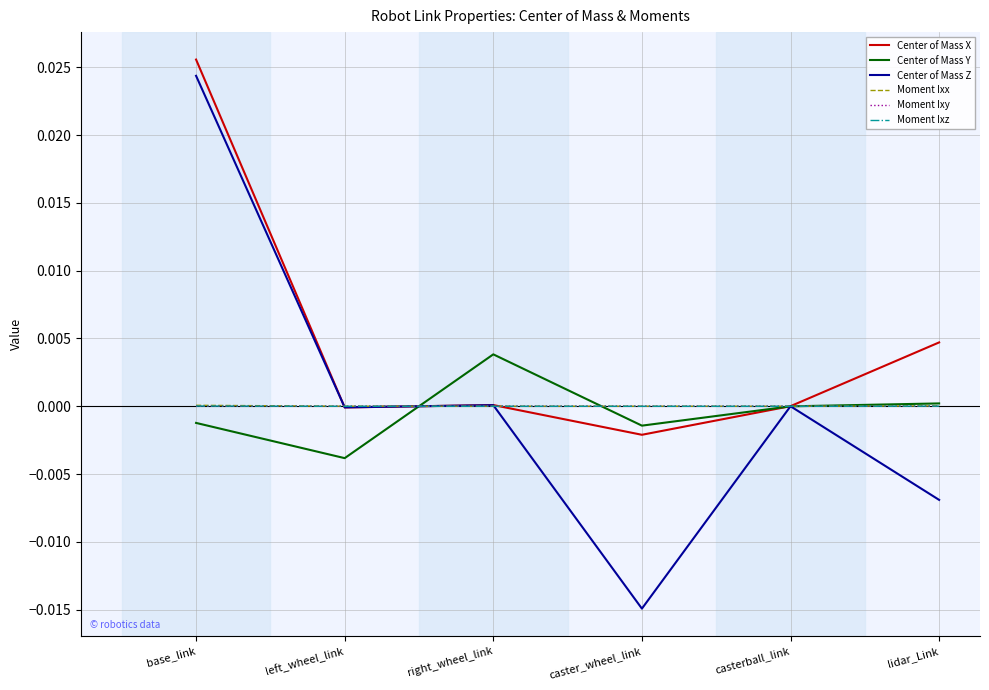

At which category is the sum across all series the highest?

base_link